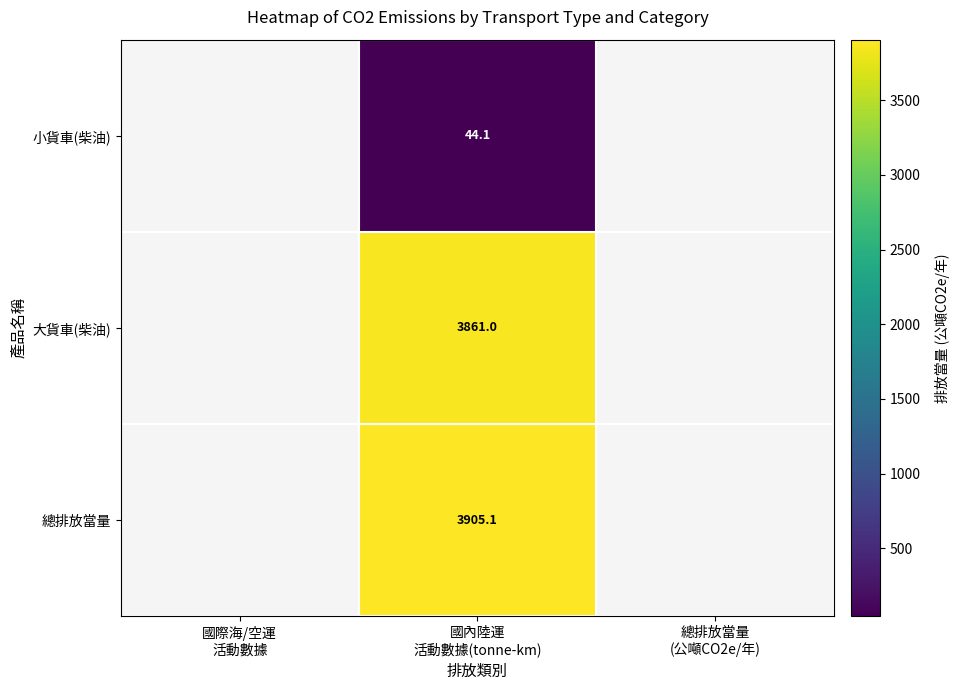

Which series has the largest range (max minus min)?

總排放當量